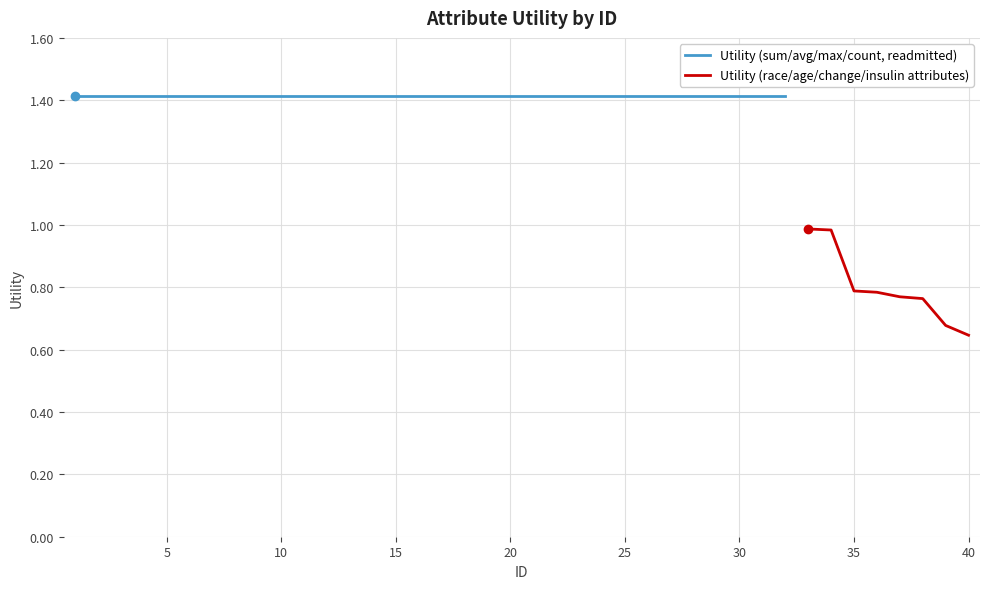

At which category does the chart reach its peak across all series?

1